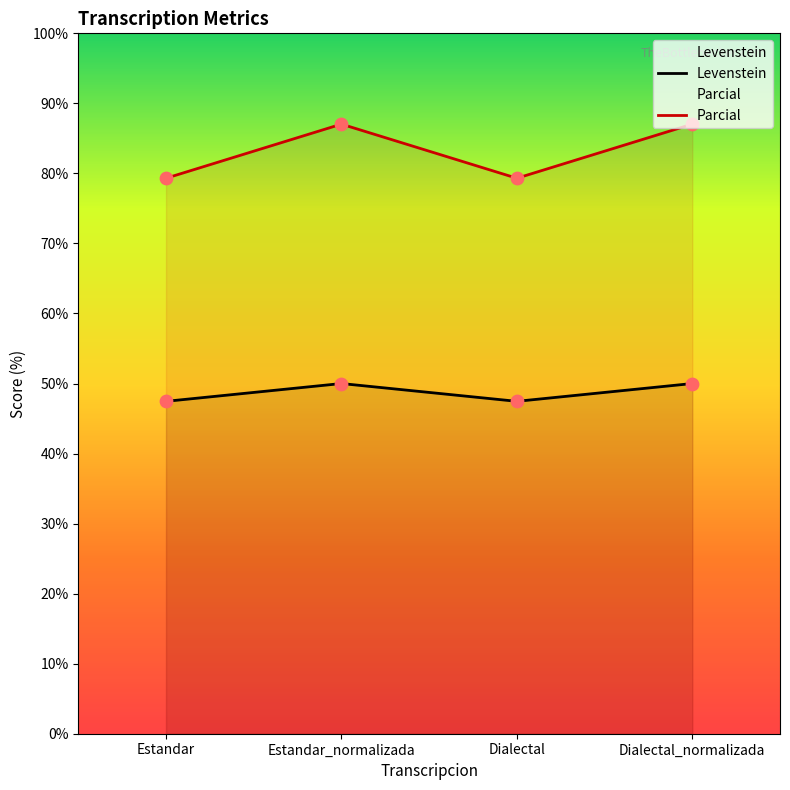

Which series has the largest Y range (max minus min)?

Parcial